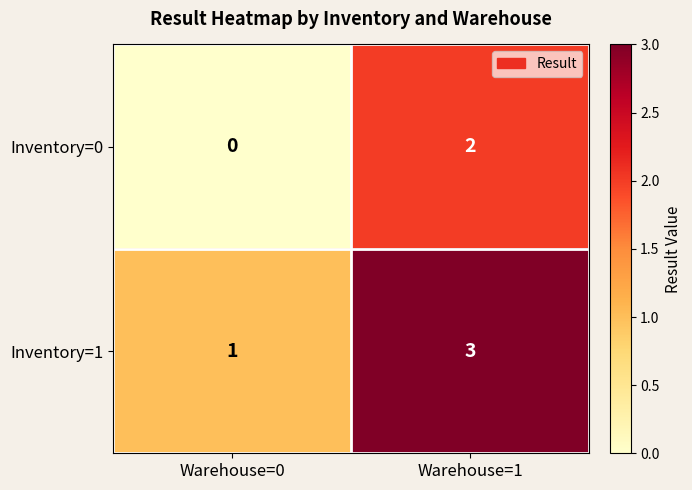

At which category is the sum across all series the highest?

Warehouse=1